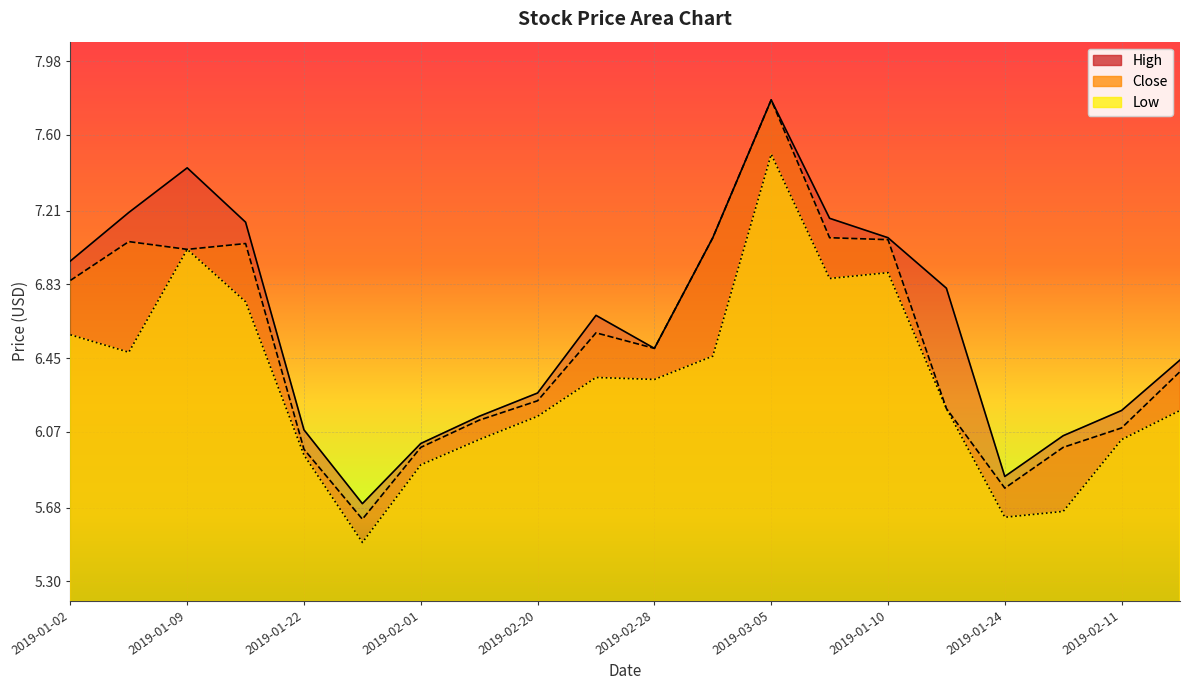

In Close, how many points are lower than both neighbors (excluding endpoints)?

4